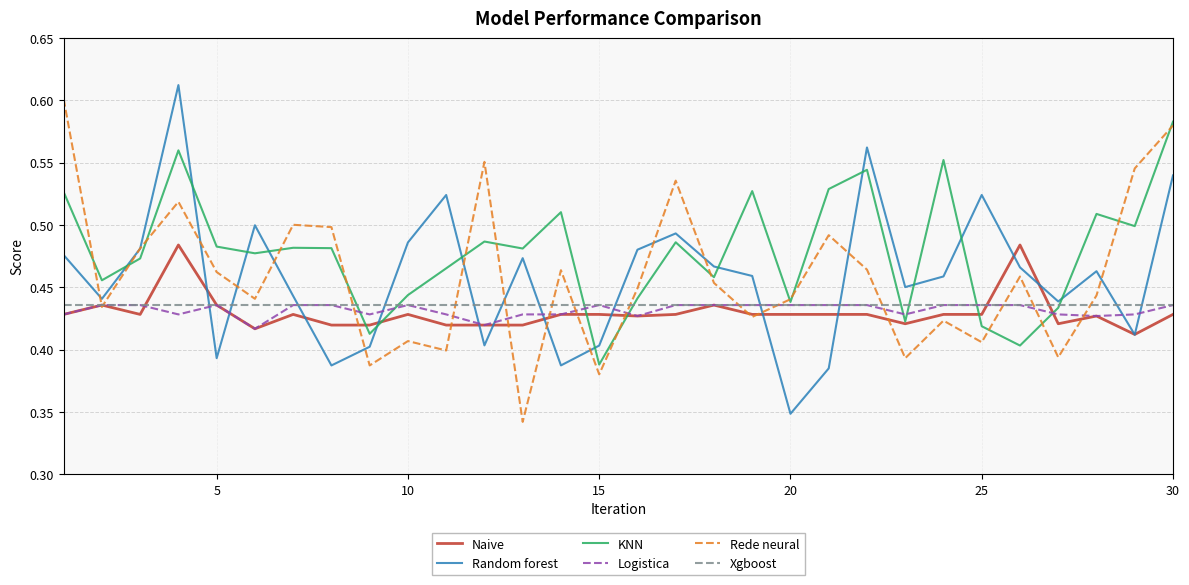

True or false: KNN has more than 0 interior local peaks.

True